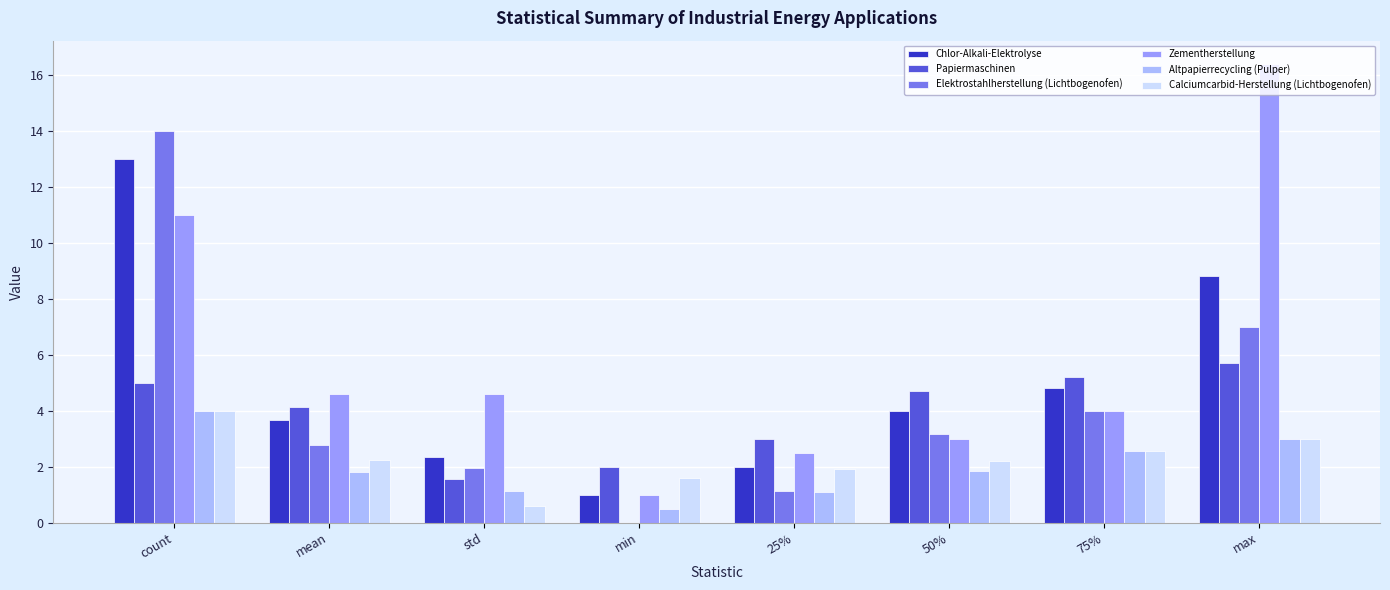

How many groups of bars are there?

8